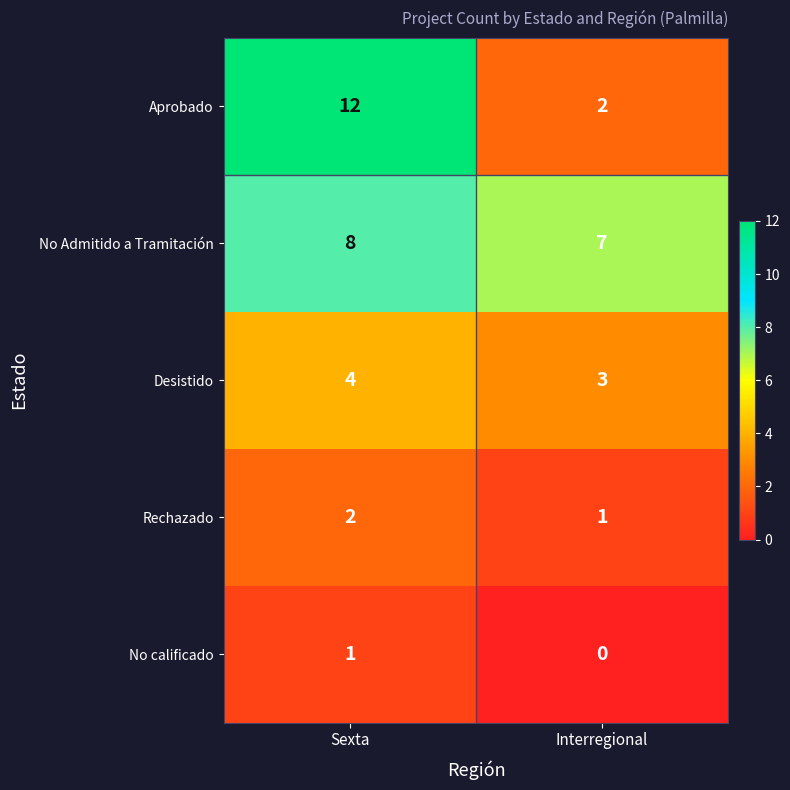

The No Admitido a Tramitación series shows 2 at Interregional. True or false?

False